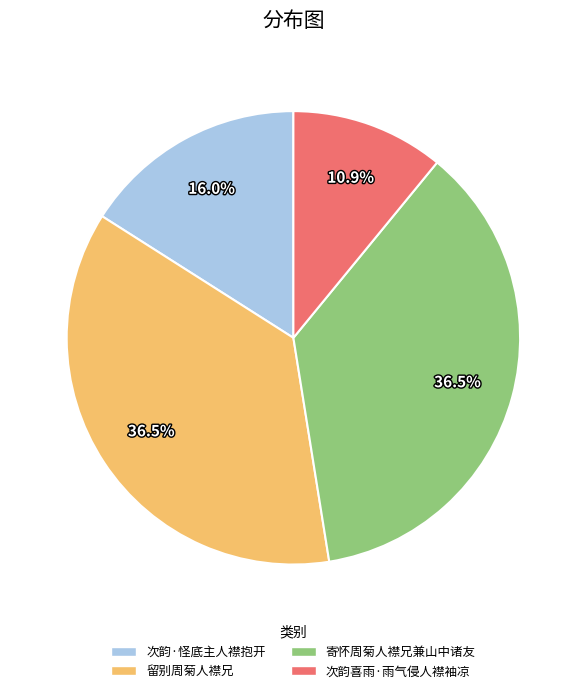

What is the ratio of the value at 寄怀周菊人襟兄兼山中诸友 to the value at 留别周菊人襟兄?

1.0